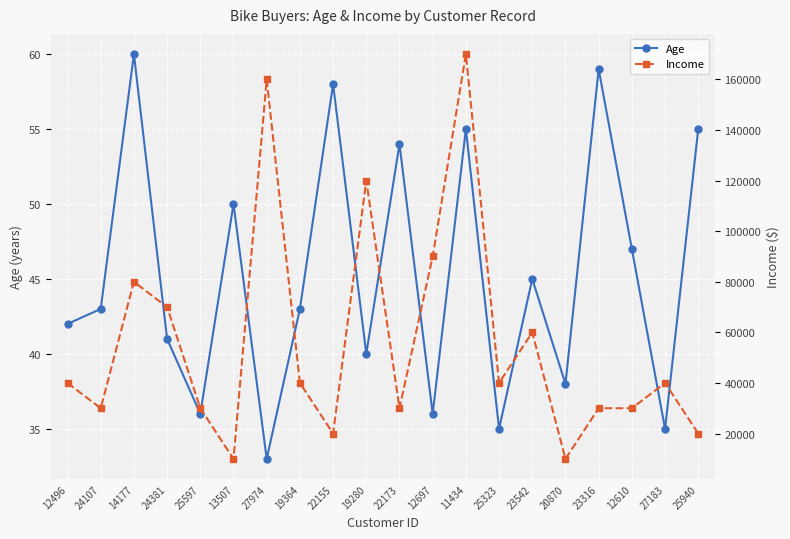

How many values in the Age series are below 43?

9